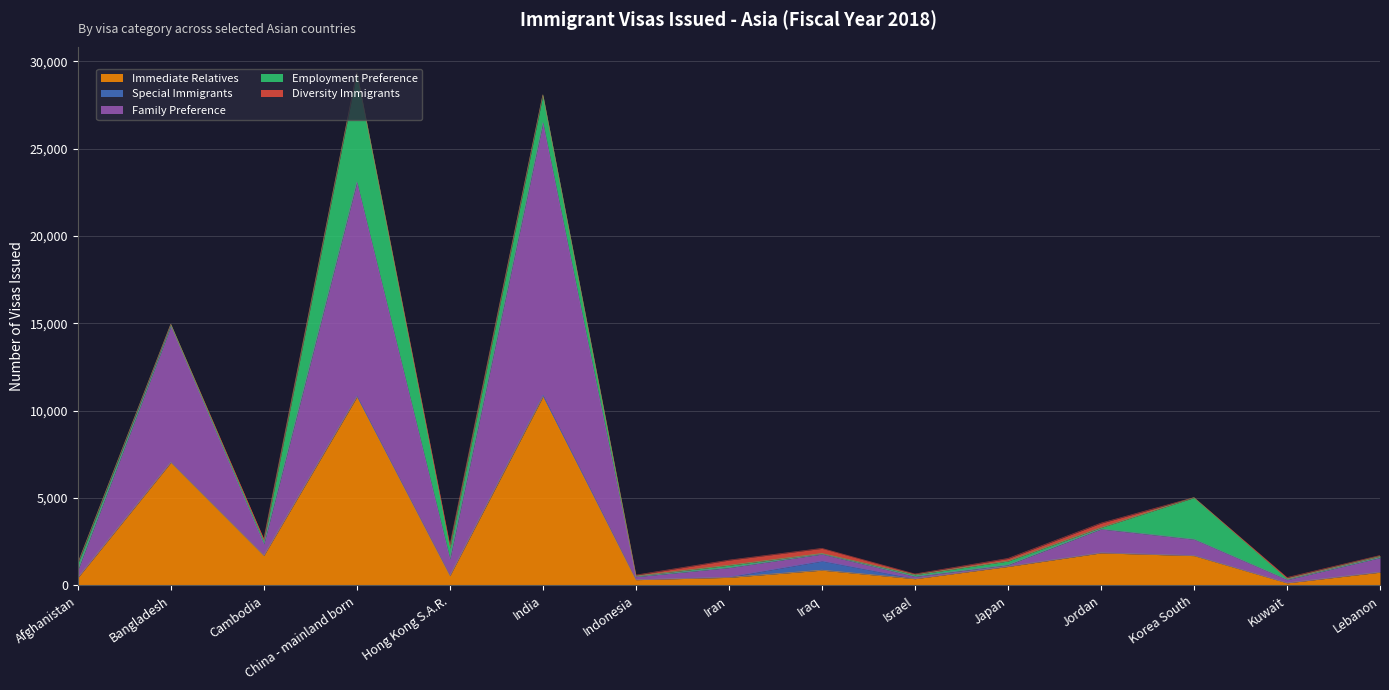

Is it true that Immediate Relatives equals 146 at Kuwait?

True